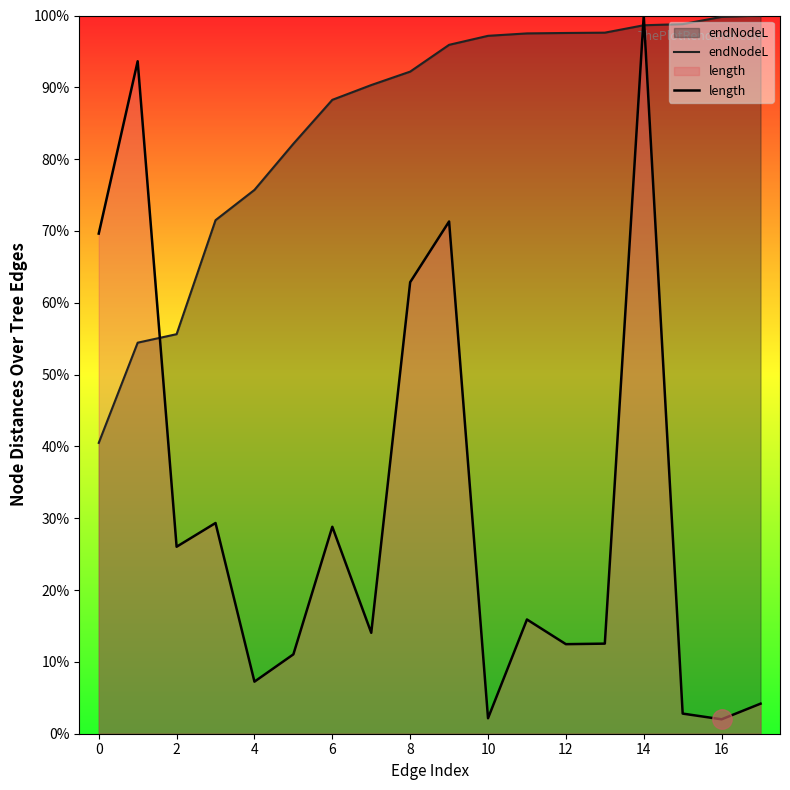

What is the highest value of the endNodeL series?

1.0